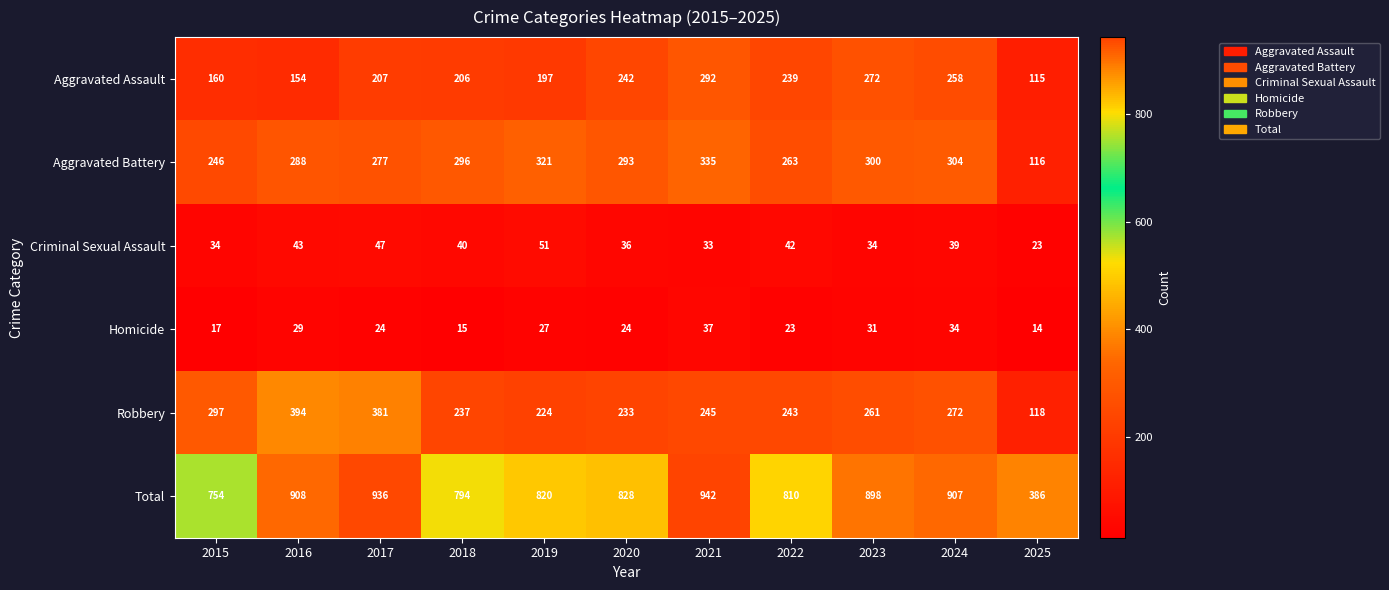

What is the sum of all Robbery values?

2905